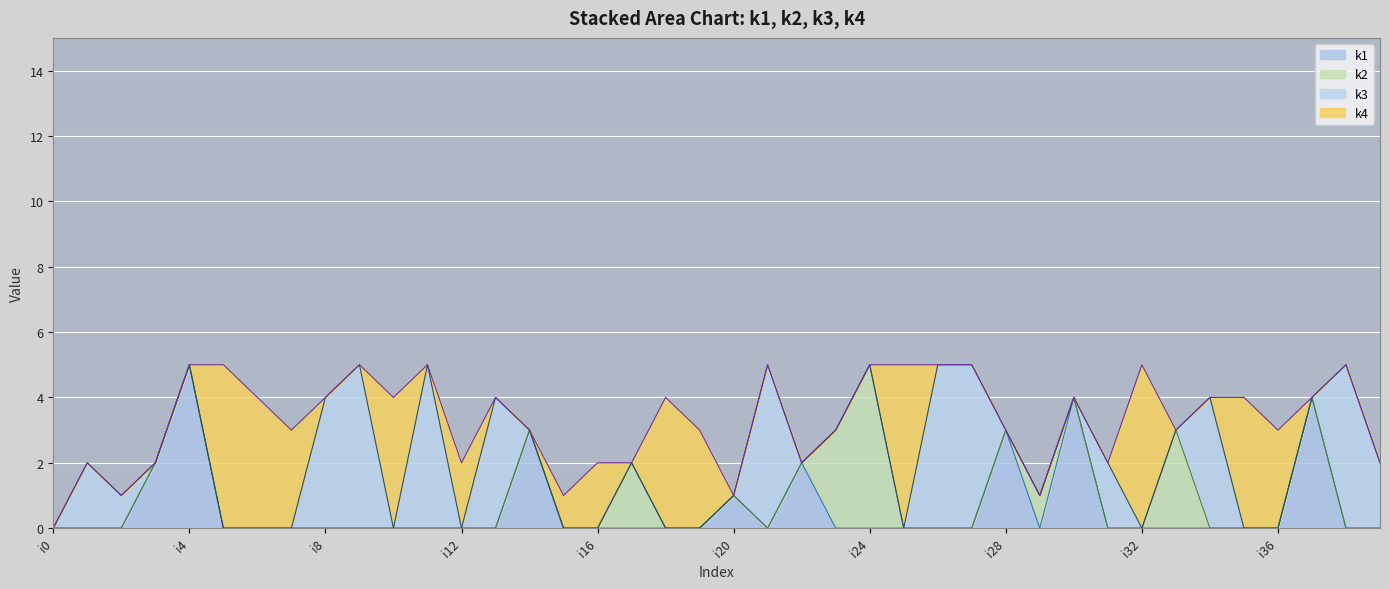

What is the difference between the maximum and second lowest values in the k2 series?

5